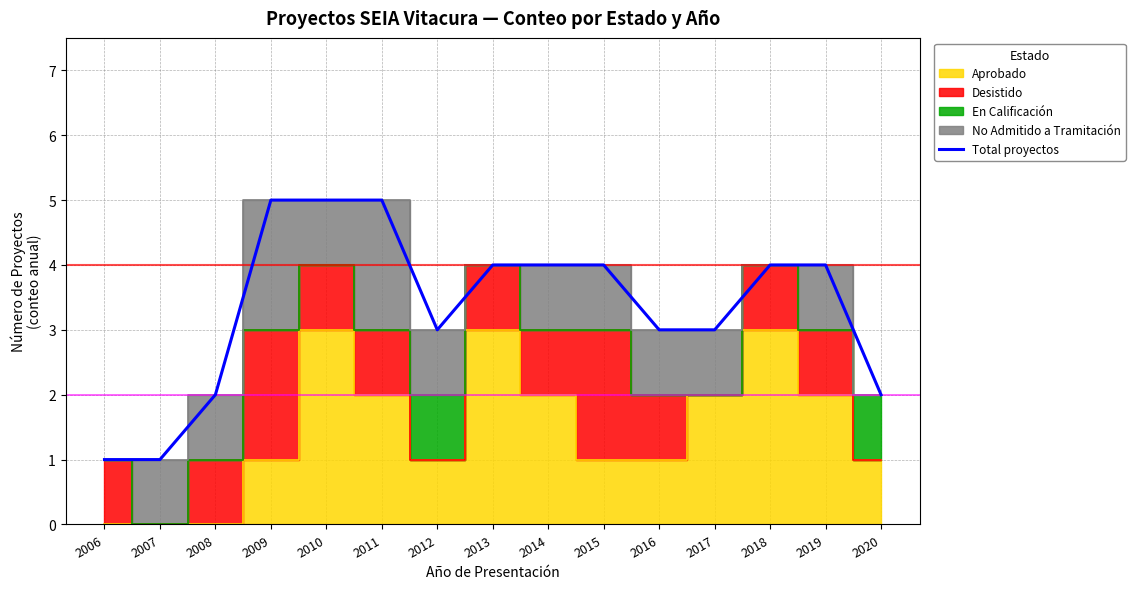

What value does the data have at 2019?

4